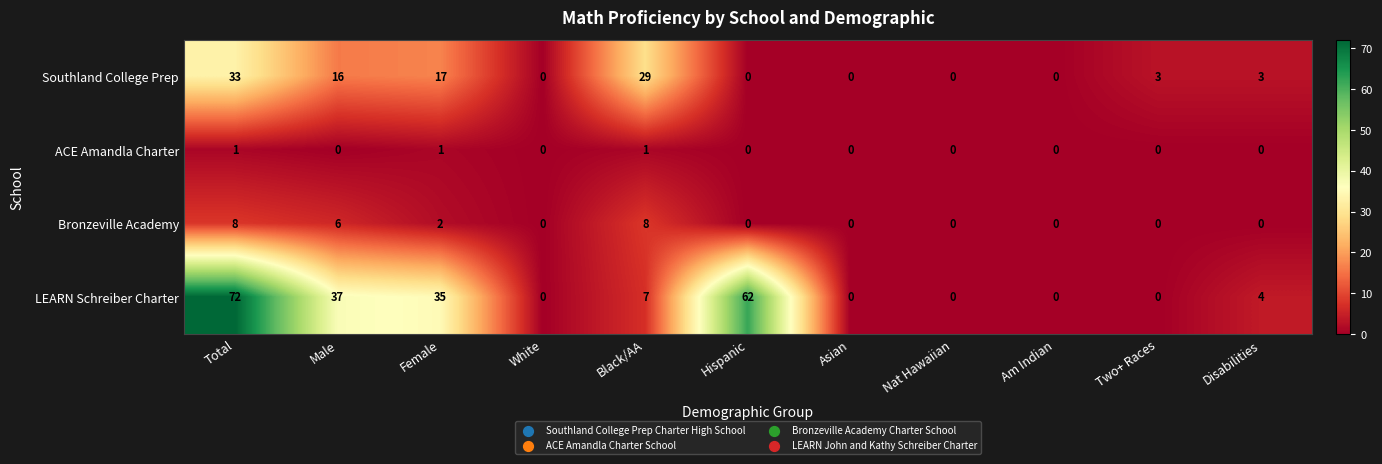

How many values in LEARN Schreiber Charter are above zero?

6